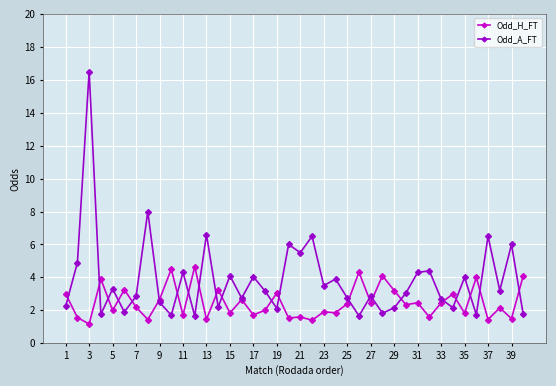

Rank the series by their maximum value, from lowest to highest.

Odd_H_FT, Odd_A_FT